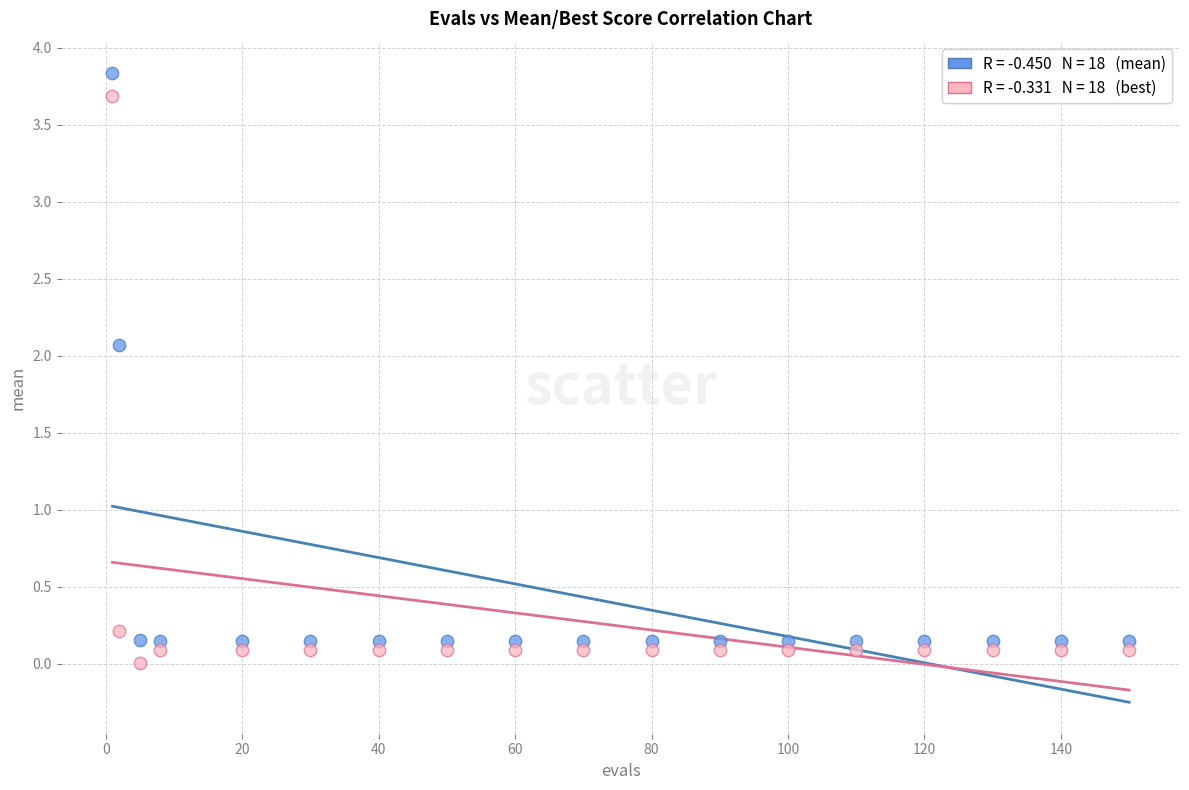

Across all data points, what is the range of X values (max minus min)?

149.0